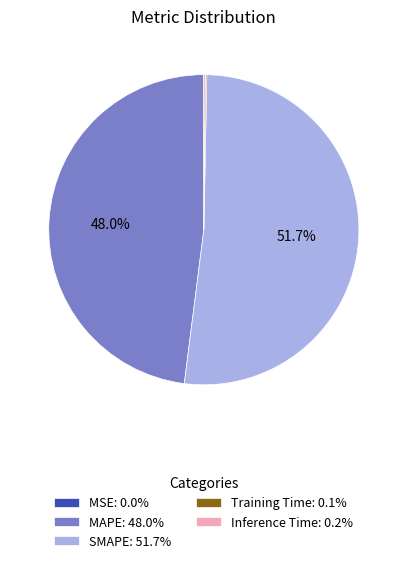

Is there a majority slice in this chart?

Yes